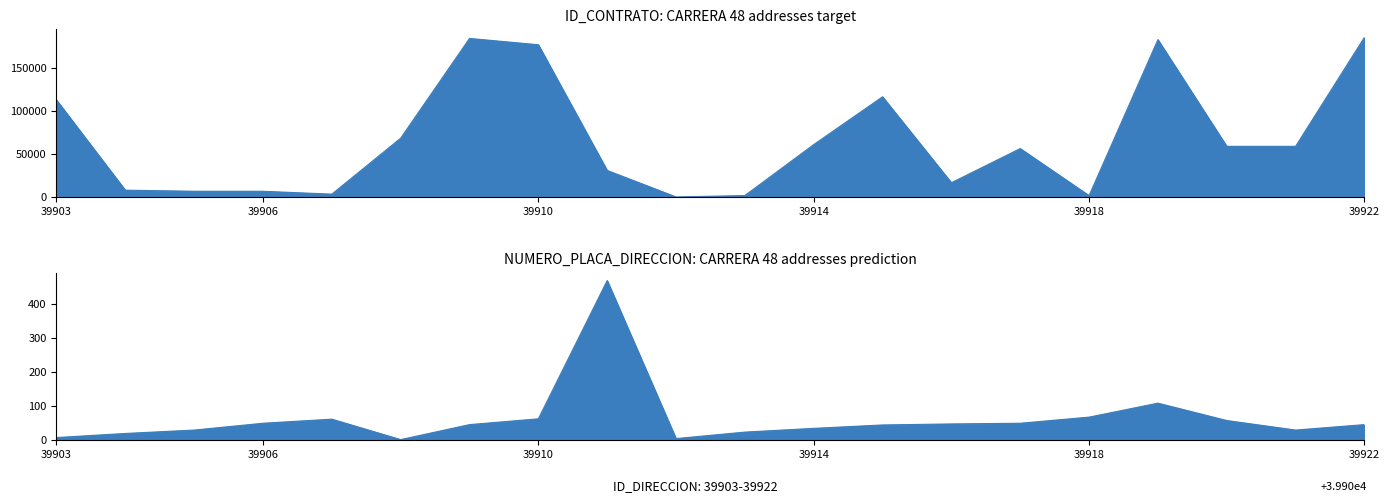

What is the difference between the highest and lowest values at 39915?

116784